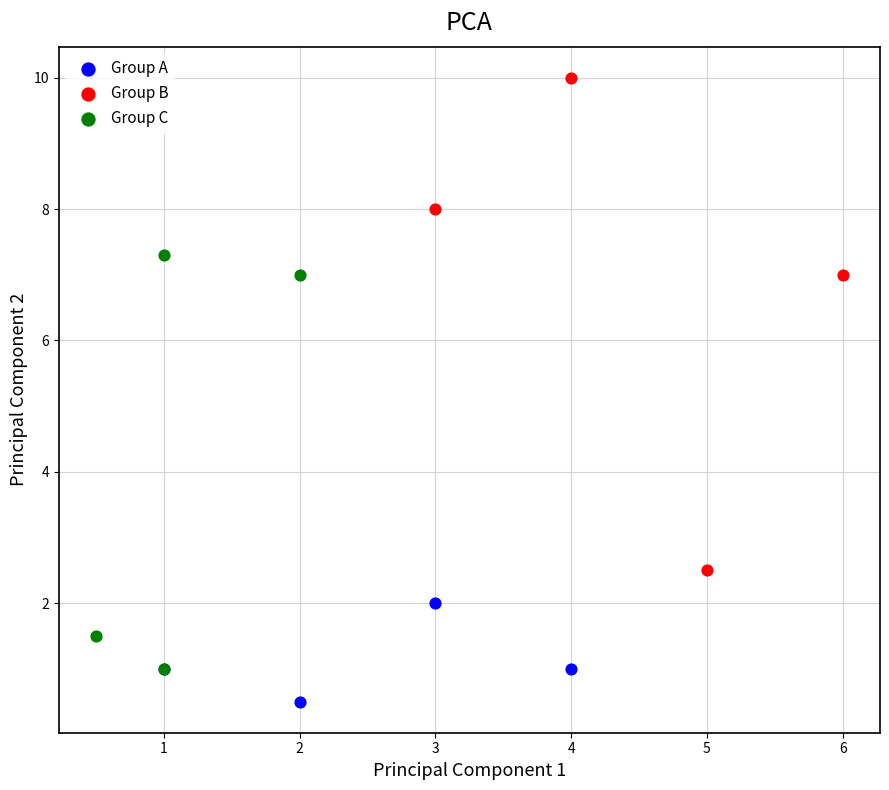

Which series reaches the minimum Y coordinate?

Group A